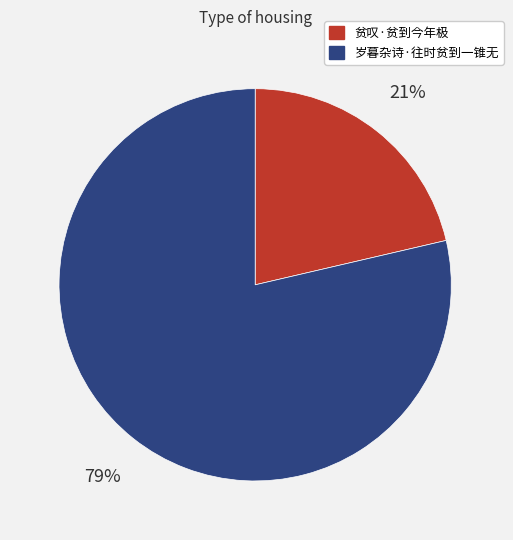

How many segments does this pie chart have?

2